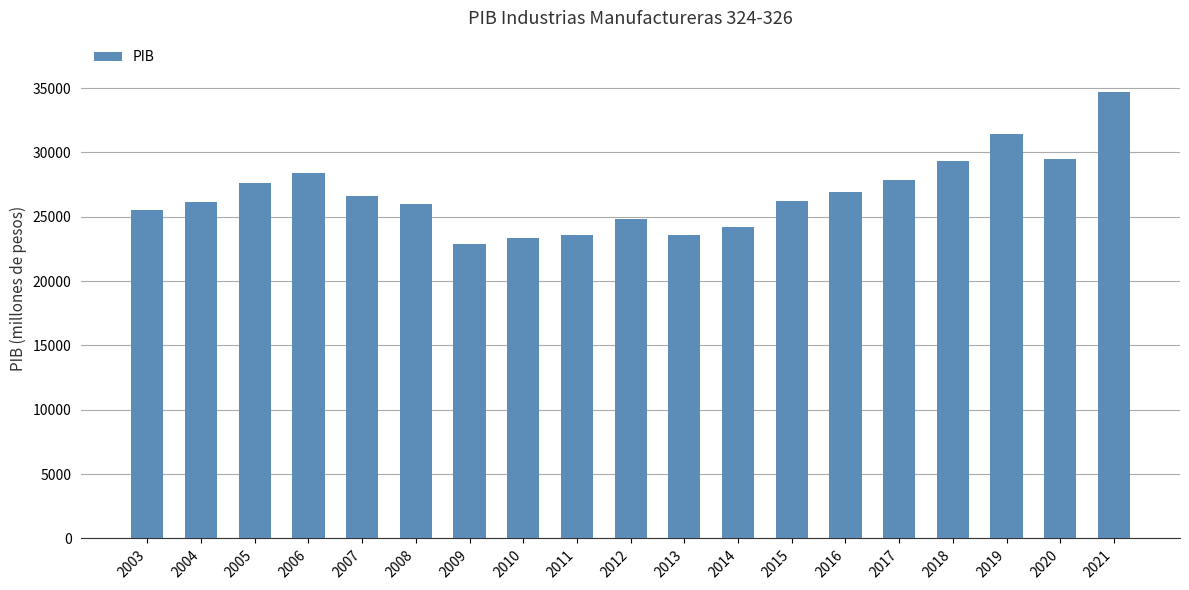

What is the approximate value at 2016?

26894.1